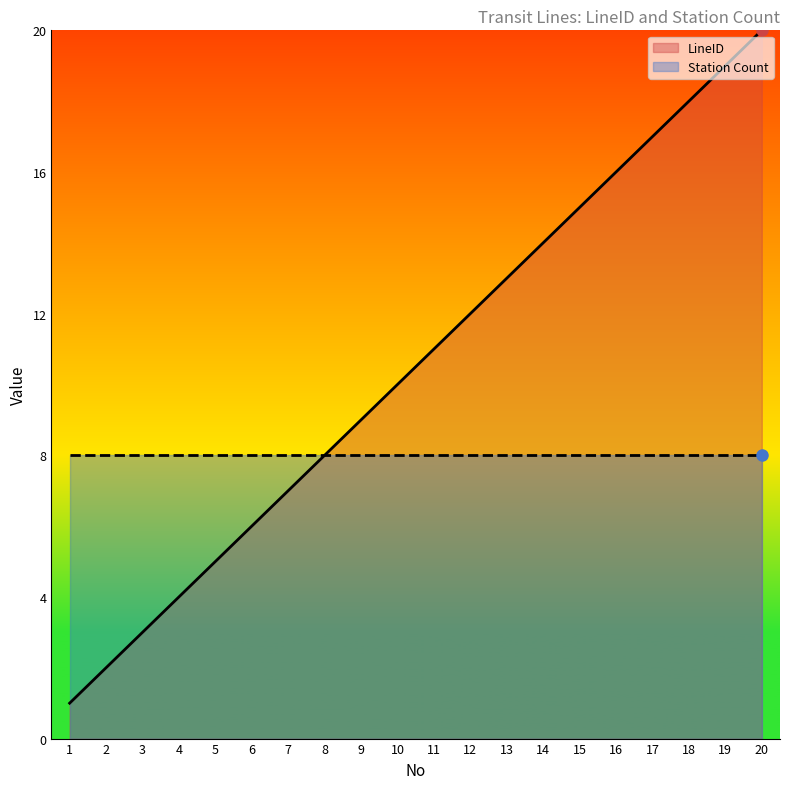

The value of LineID at 6 is 6. True or false?

True